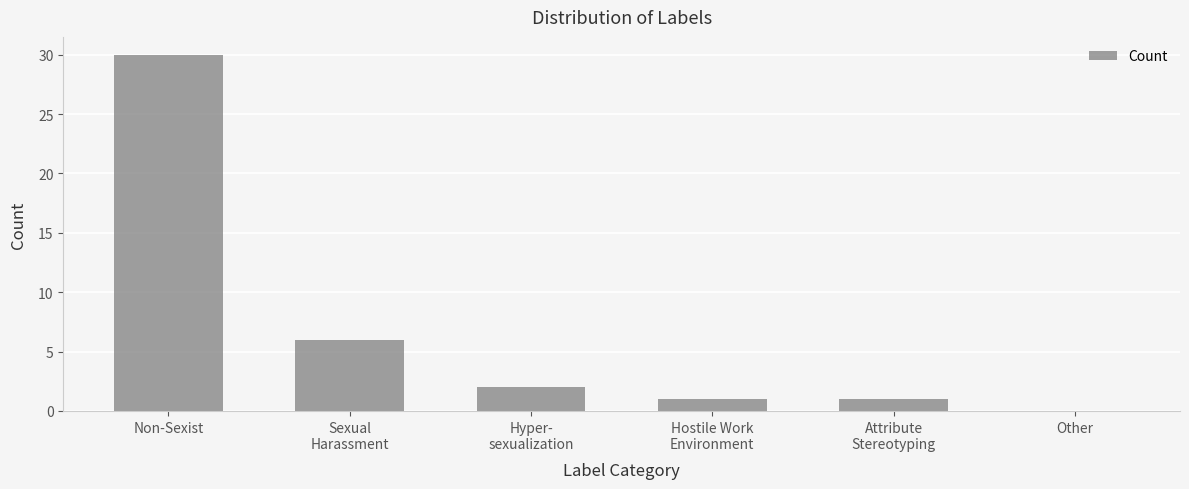

The value at Other is 0. True or false?

True